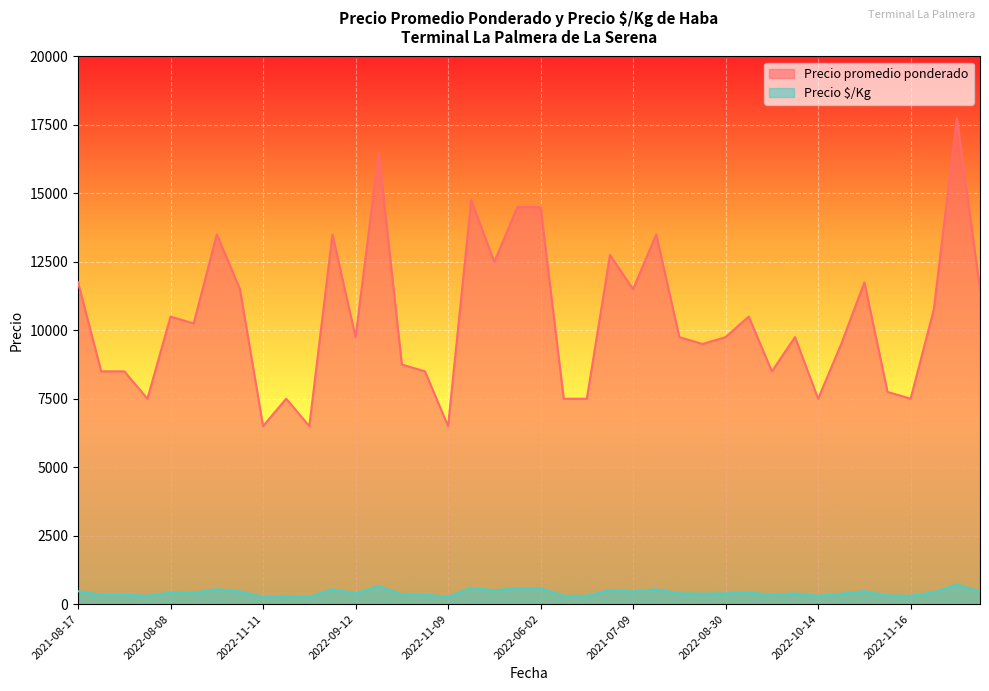

What is the label of the 37th point from the left?

2022-11-16